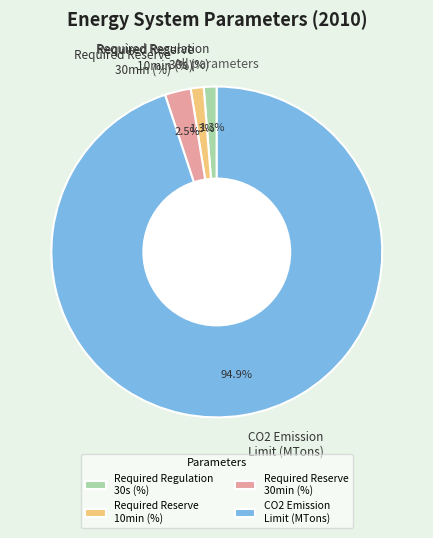

Does any single category account for the majority?

Yes